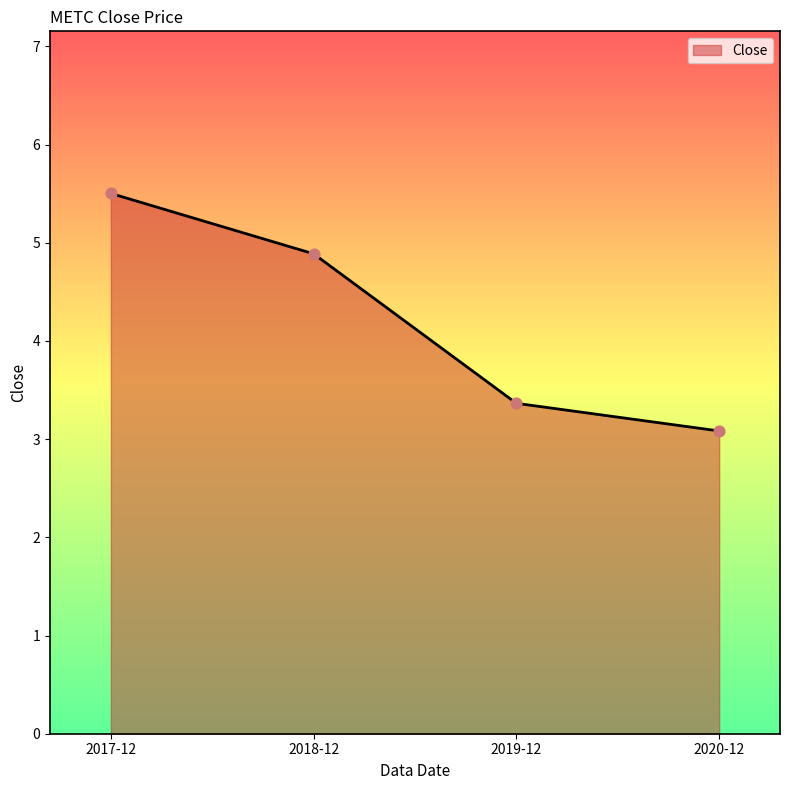

What is the change in value from 2017-12 to 2018-12?

-0.6